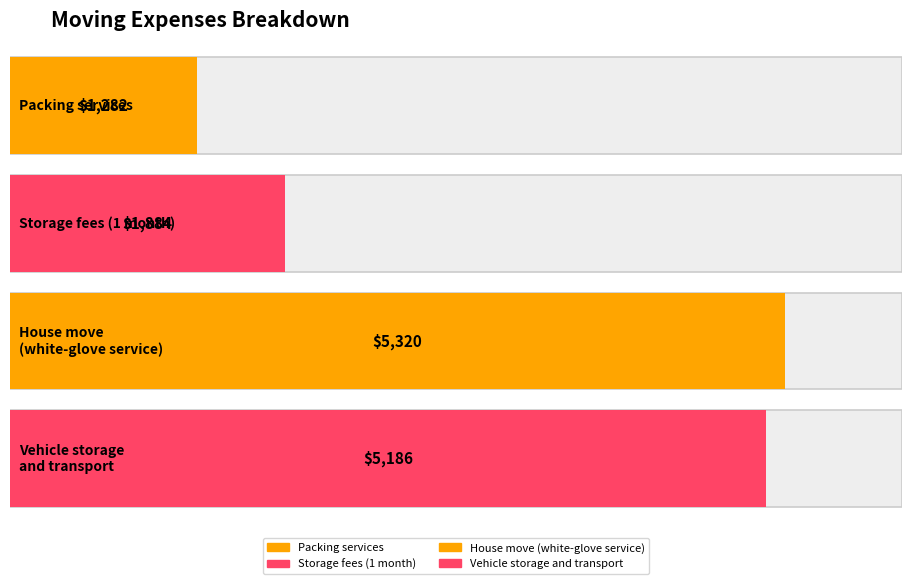

What is the label of the 4th bar from the left?

Vehicle storage and transport